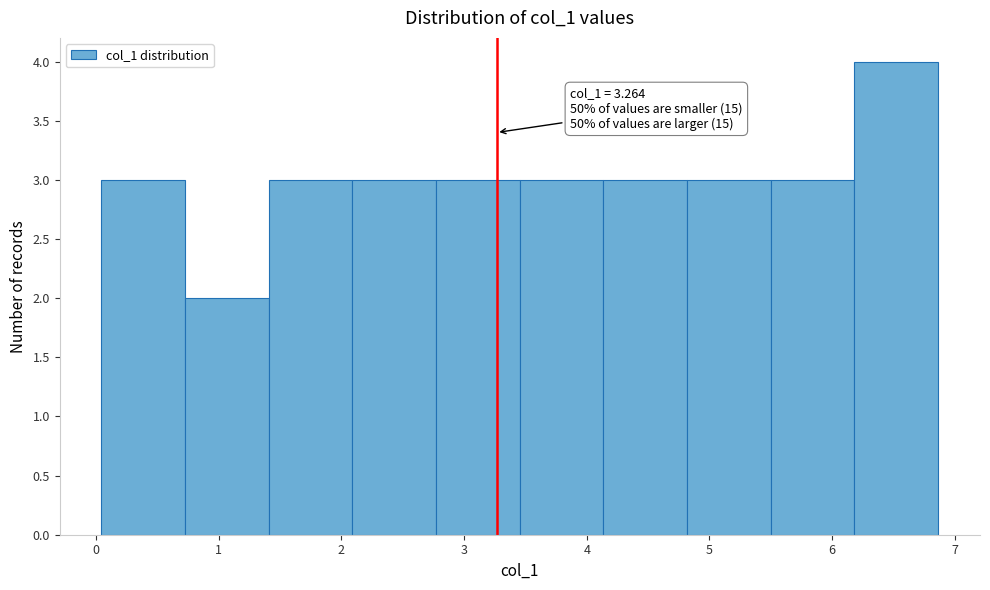

Which range on the x-axis has the tallest bar?

6.2 to 6.9